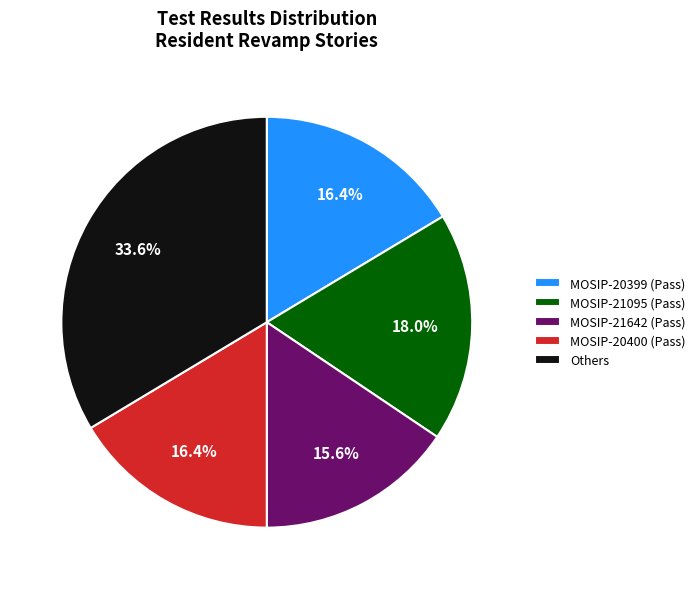

How many slices are in this pie chart?

5